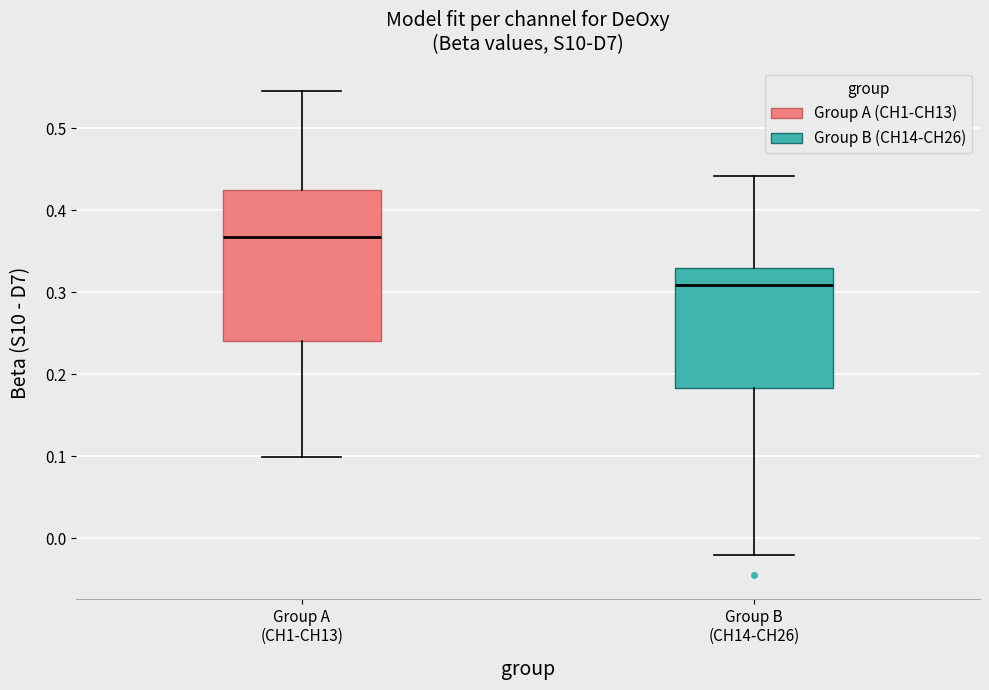

Reading left to right, read every box against the y-axis: the position of its median line, the range the box covers, and the ends of its whiskers. The values are not printed on the chart, so give them approximately, as read against the axis.

Group A (CH1-CH13): median 0.37, box 0.24 to 0.42, whiskers 0.10 to 0.55
Group B (CH14-CH26): median 0.31, box 0.18 to 0.33, whiskers -0.02 to 0.44